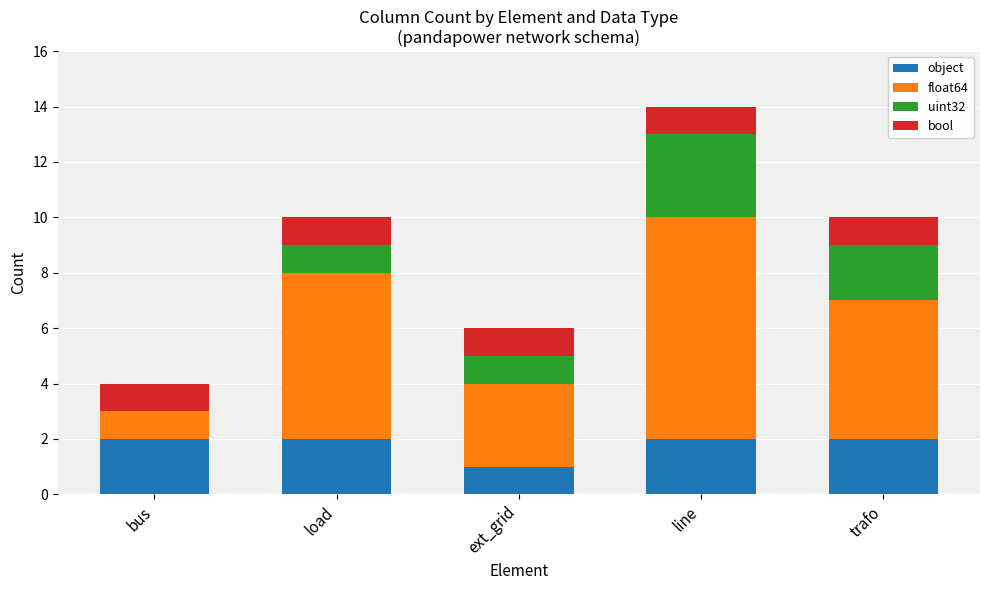

What is the sum of all object values?

9